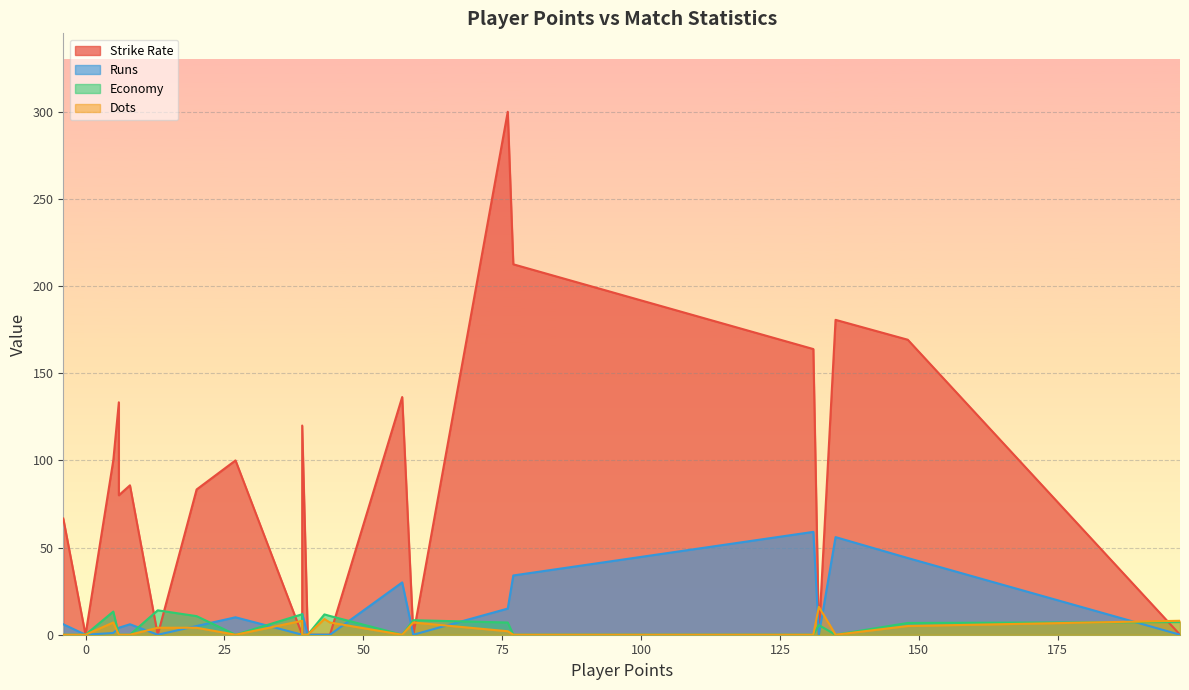

The value of Strike Rate at Rasikh Dar Salam is 0.0. True or false?

True